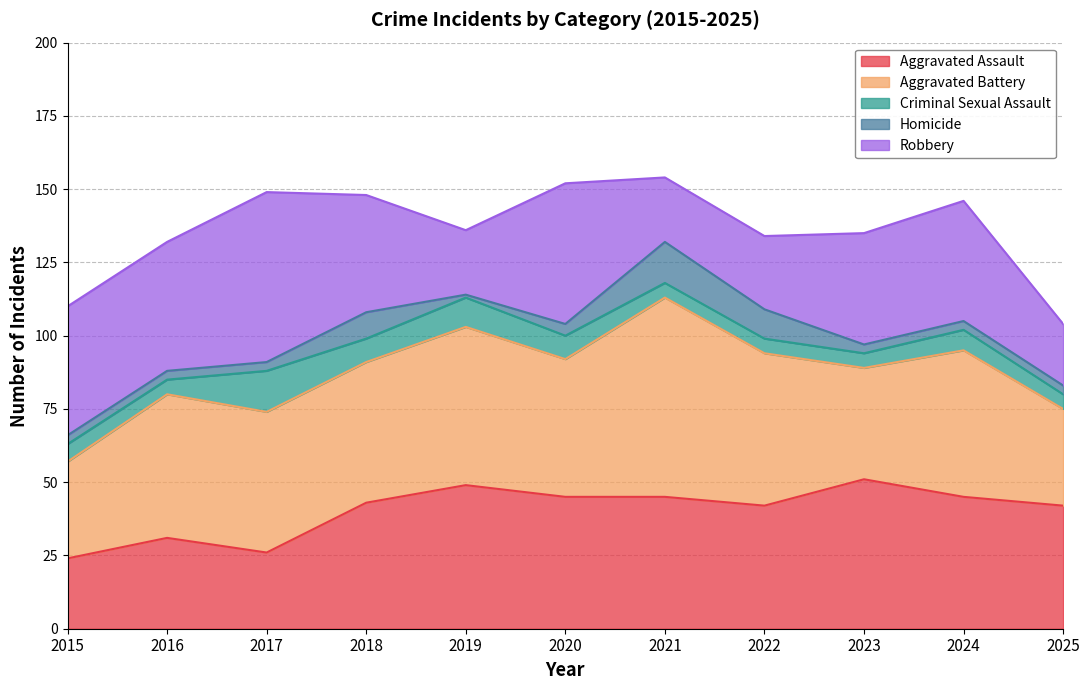

How many interior local peaks does the Criminal Sexual Assault series have?

3